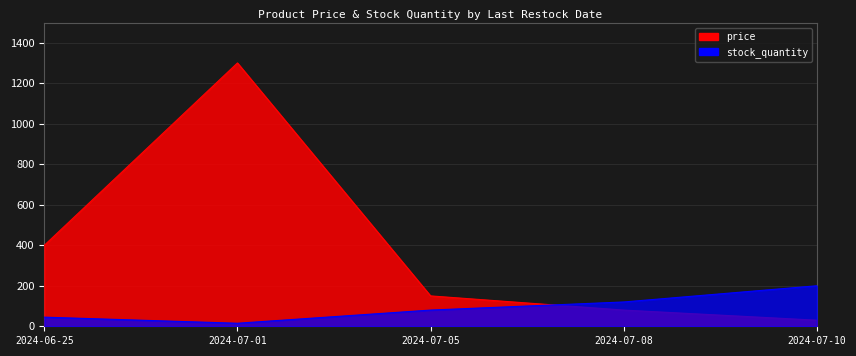

At 2024-06-25, list the series in order from largest to smallest.

price, stock_quantity